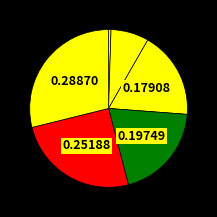

Is there any slice that represents more than half of the pie?

No